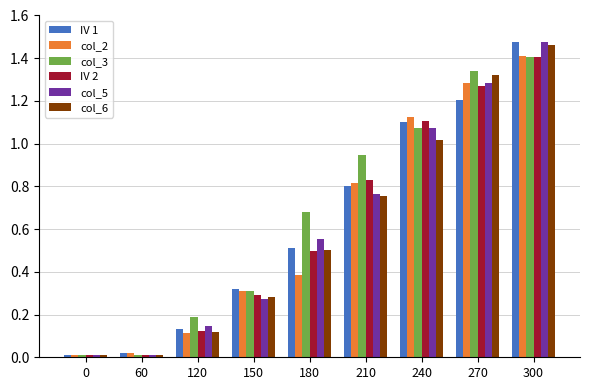

Is the value of IV 1 at 60 greater than the value of IV 2 at 120?

No